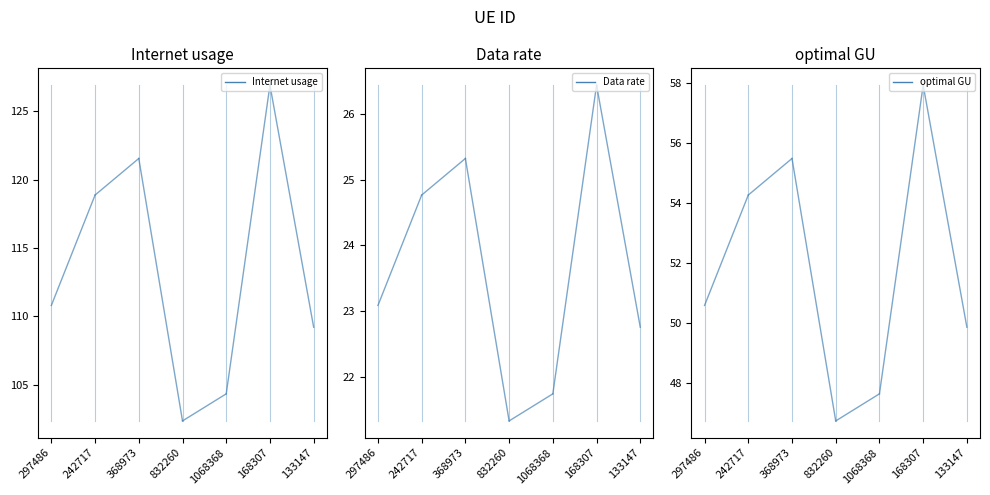

What is the difference between the Internet usage values at 297486 and 242717?

8.1